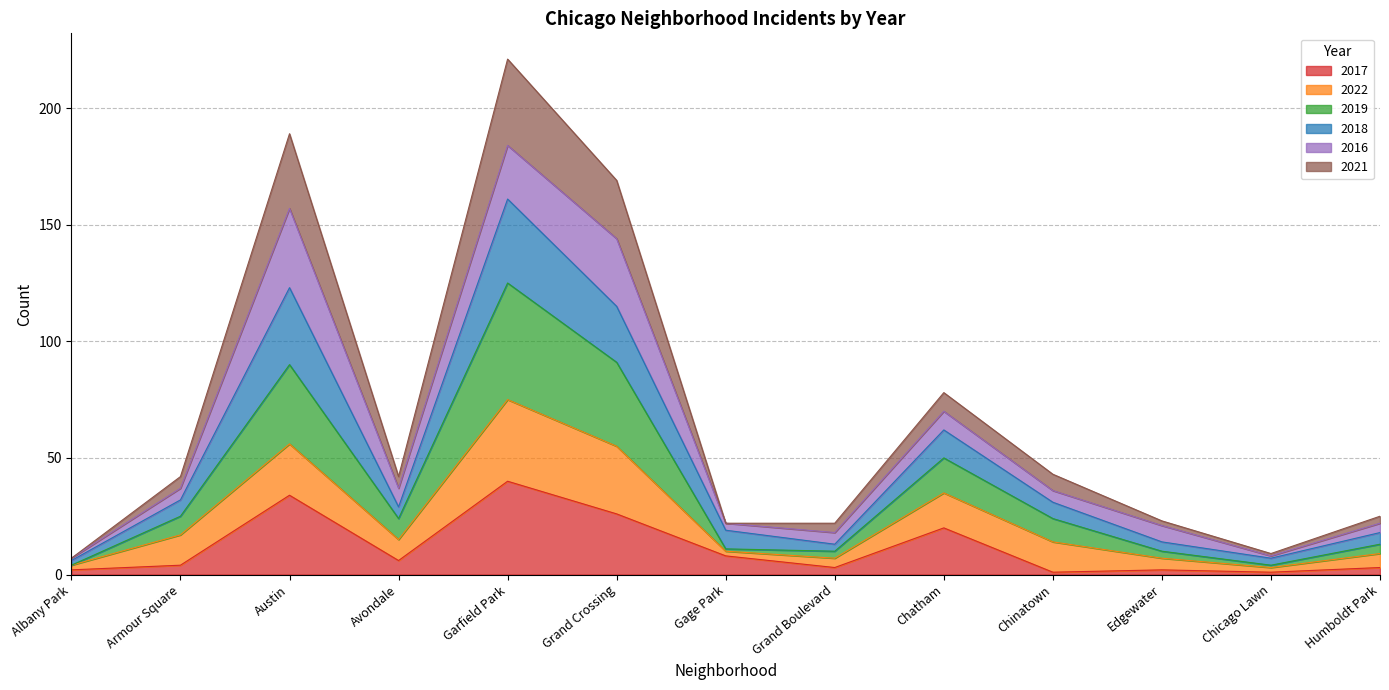

True or false: 2017 has a value of 6 at Avondale.

True